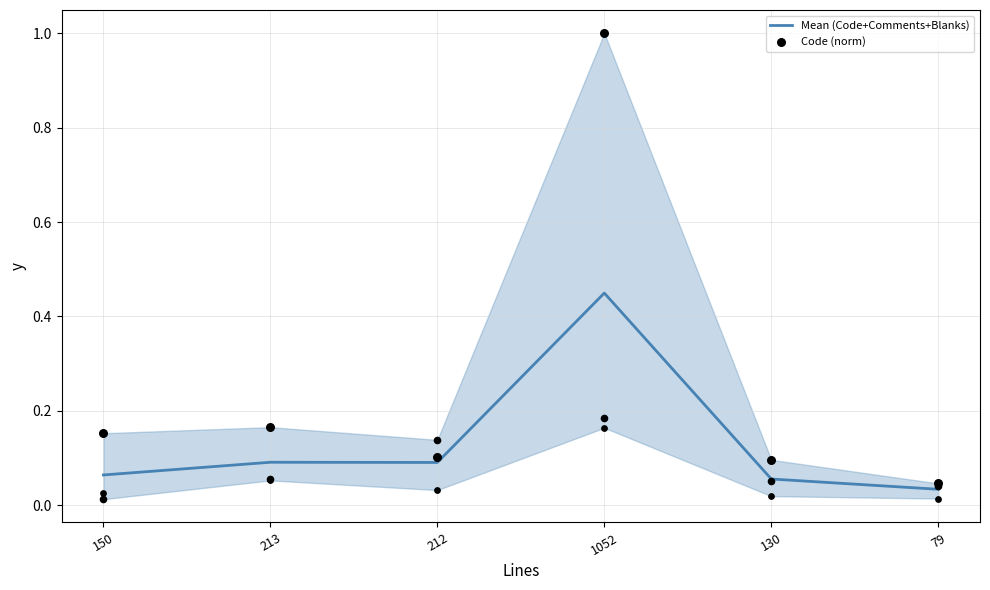

Which series has the largest total across all categories?

Code (norm)